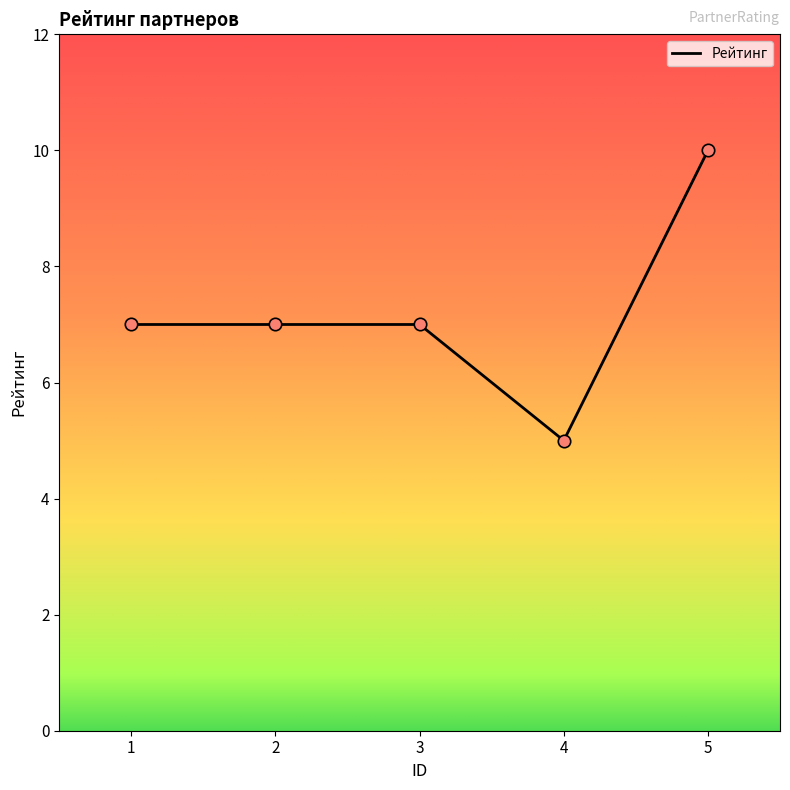

Between 4 and 5, which is larger?

5